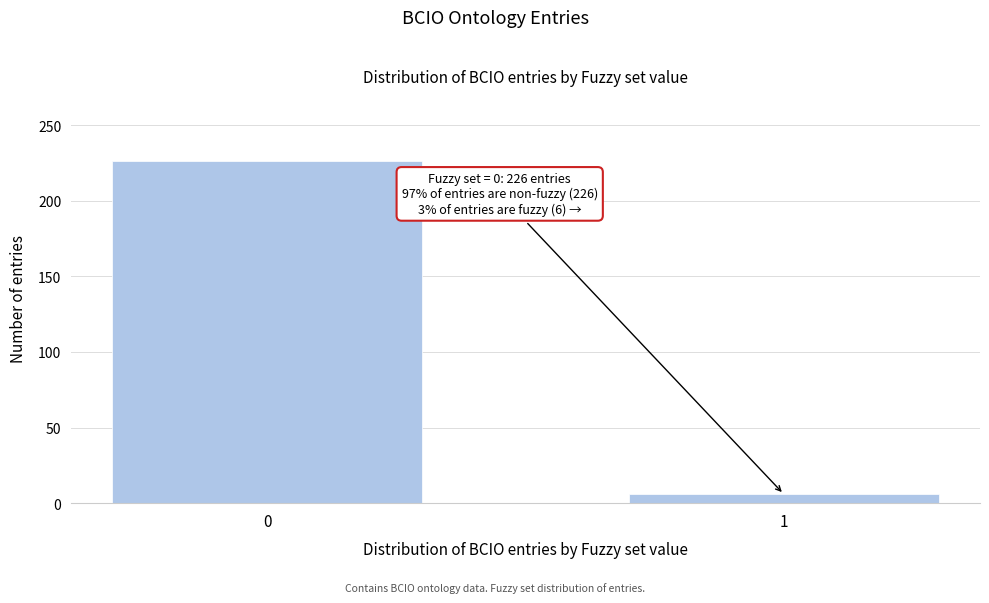

Reading left to right, transcribe all the data shown in this chart.

226	6